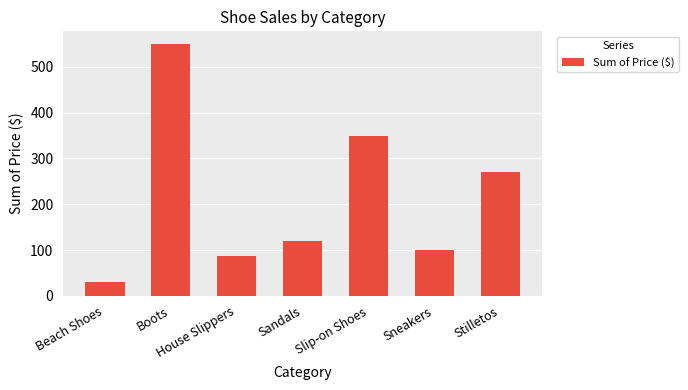

Reading left to right, what are all the values shown in this chart?

30	550	88	120	350	100	270